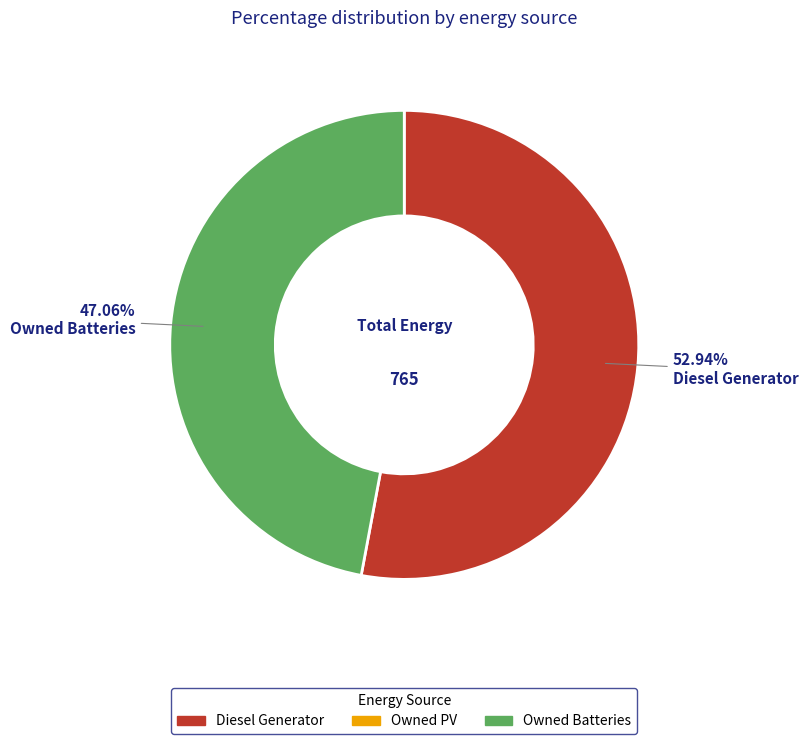

Is there a majority slice in this chart?

Yes